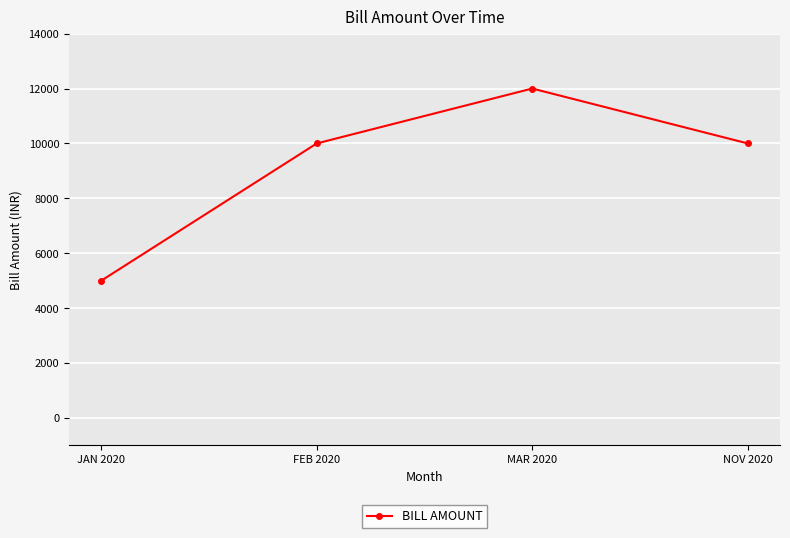

What is the label of the 4th point from the left?

NOV 2020